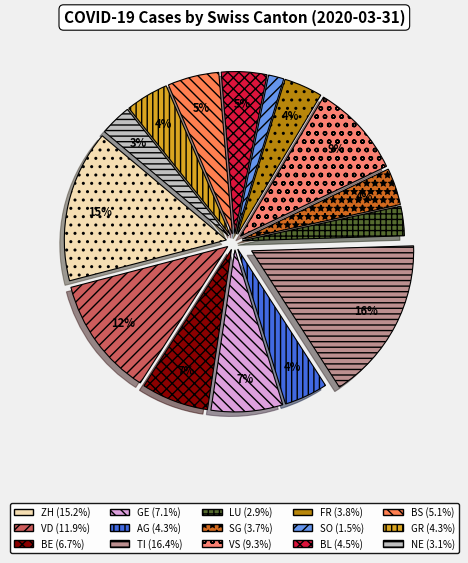

How many segments does this pie chart have?

15